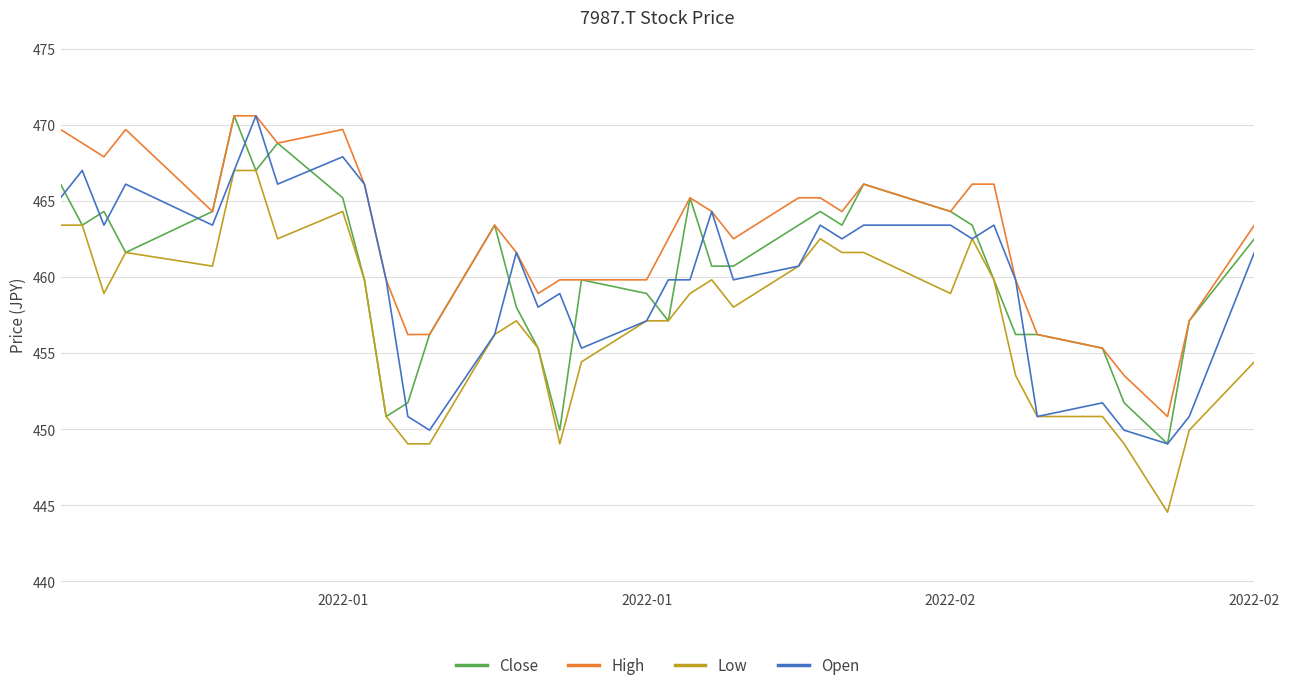

Which series has the widest spread of values?

Low